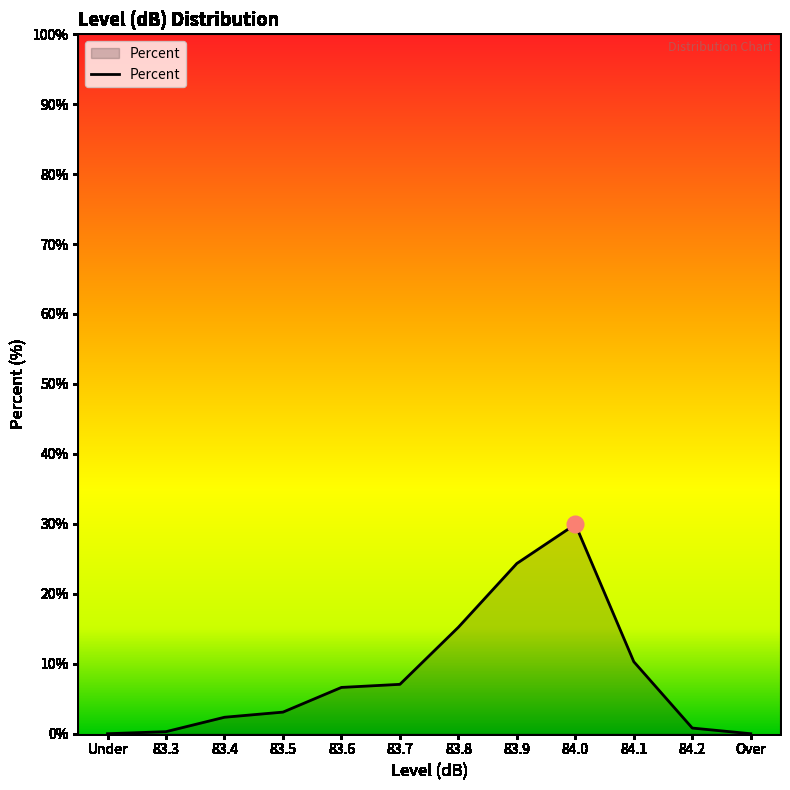

What is the change in value from 83.7 to 84.0?

+22.9